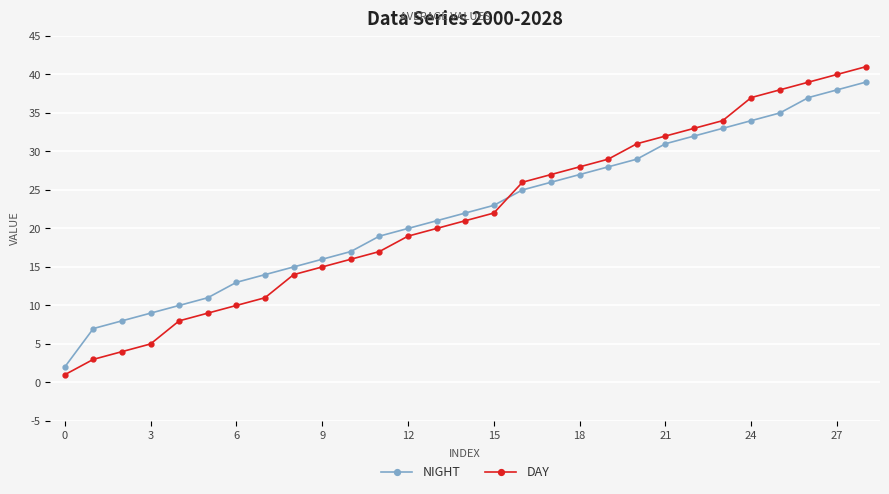

Which series has the widest spread of values?

DAY